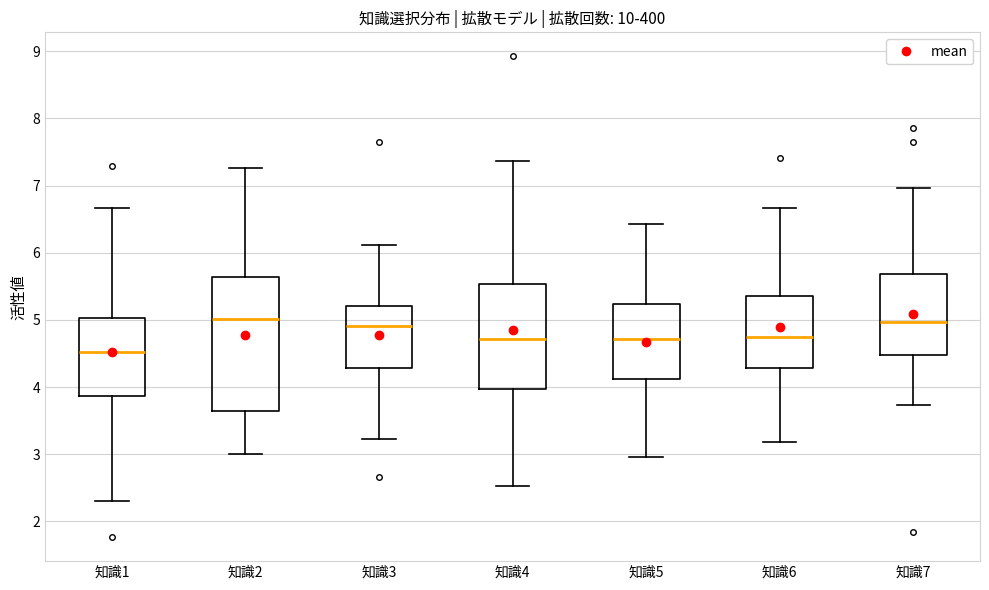

Reading left to right, transcribe this box plot: for each box, give where its median line is, the range the box spans, and where its two whiskers end, as read against the y-axis. The values are not printed on the chart, so give them approximately, as read against the axis.

知識1: median 4.5, box 3.9 to 5.0, whiskers 2.3 to 6.7
知識2: median 5.0, box 3.6 to 5.6, whiskers 3.0 to 7.3
知識3: median 4.9, box 4.3 to 5.2, whiskers 3.2 to 6.1
知識4: median 4.7, box 4.0 to 5.5, whiskers 2.5 to 7.4
知識5: median 4.7, box 4.1 to 5.2, whiskers 3.0 to 6.4
知識6: median 4.7, box 4.3 to 5.4, whiskers 3.2 to 6.7
知識7: median 5.0, box 4.5 to 5.7, whiskers 3.7 to 7.0